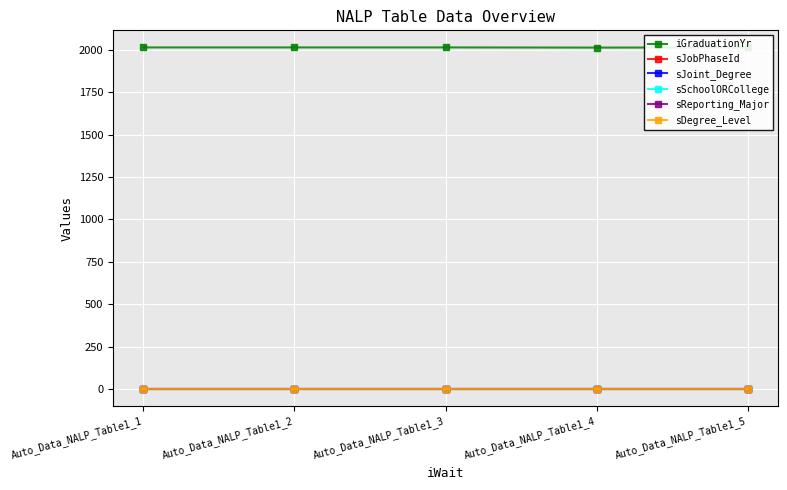

Reading left to right, list all the values displayed in this chart.

iGraduationYr: Auto_Data_NALP_Table1_1=2013	Auto_Data_NALP_Table1_2=2013	Auto_Data_NALP_Table1_3=2013	Auto_Data_NALP_Table1_4=2012	Auto_Data_NALP_Table1_5=2013
sJobPhaseId: Auto_Data_NALP_Table1_1=0	Auto_Data_NALP_Table1_2=0	Auto_Data_NALP_Table1_3=0	Auto_Data_NALP_Table1_4=0	Auto_Data_NALP_Table1_5=0
sJoint_Degree: Auto_Data_NALP_Table1_1=0	Auto_Data_NALP_Table1_2=0	Auto_Data_NALP_Table1_3=0	Auto_Data_NALP_Table1_4=0	Auto_Data_NALP_Table1_5=0
sSchoolORCollege: Auto_Data_NALP_Table1_1=0	Auto_Data_NALP_Table1_2=0	Auto_Data_NALP_Table1_3=0	Auto_Data_NALP_Table1_4=0	Auto_Data_NALP_Table1_5=0
sReporting_Major: Auto_Data_NALP_Table1_1=0	Auto_Data_NALP_Table1_2=0	Auto_Data_NALP_Table1_3=0	Auto_Data_NALP_Table1_4=0	Auto_Data_NALP_Table1_5=0
sDegree_Level: Auto_Data_NALP_Table1_1=0	Auto_Data_NALP_Table1_2=0	Auto_Data_NALP_Table1_3=0	Auto_Data_NALP_Table1_4=0	Auto_Data_NALP_Table1_5=0